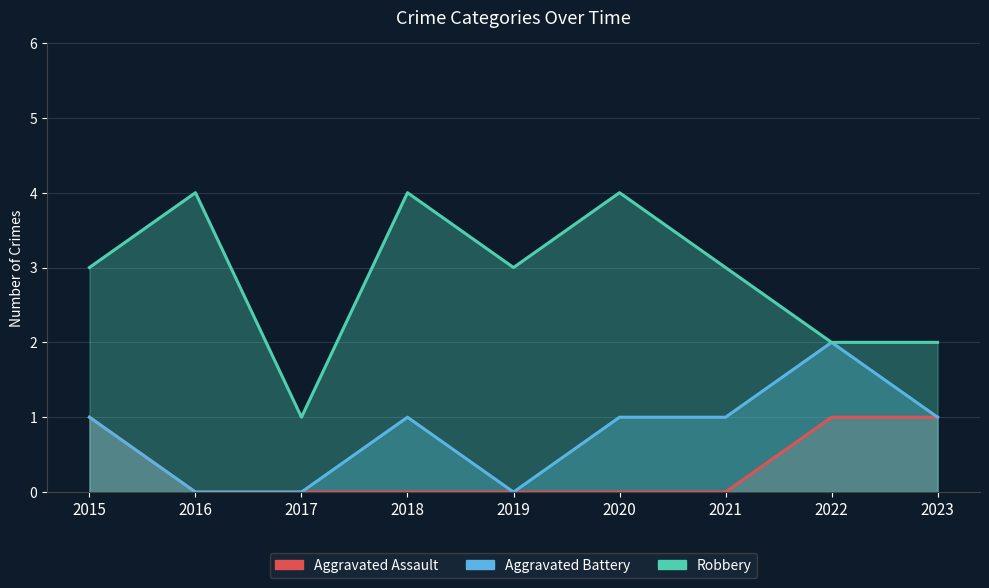

True or false: Aggravated Battery and Aggravated Assault intersect in this chart.

False